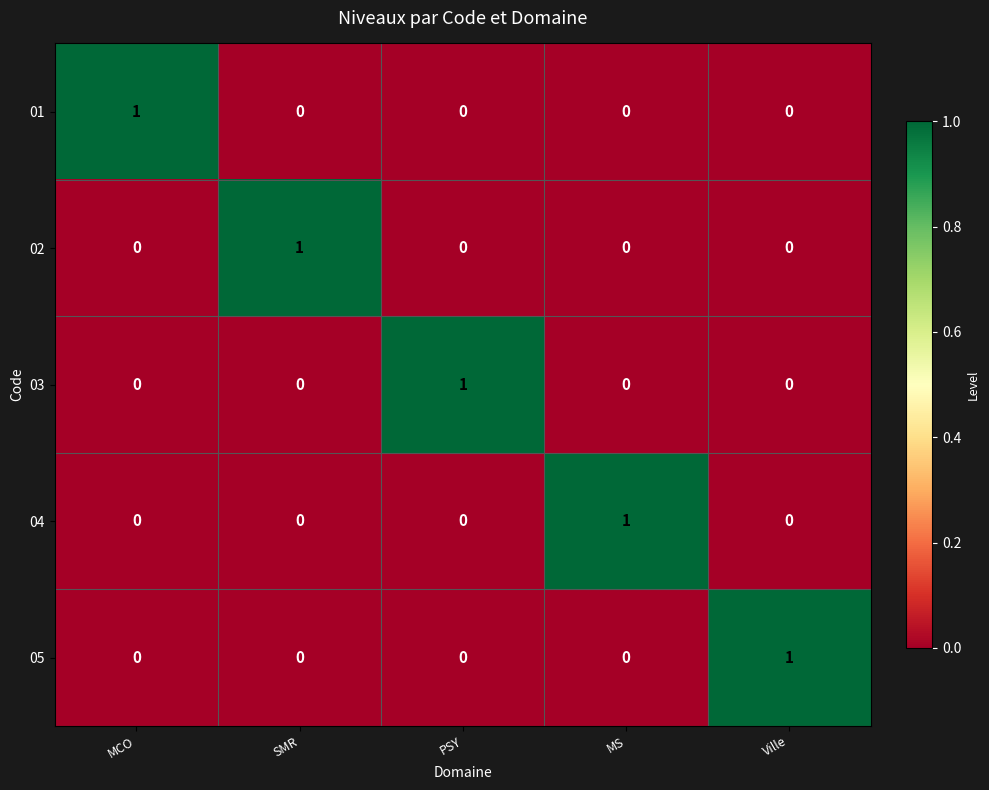

How many positive values does the 05 series have?

1